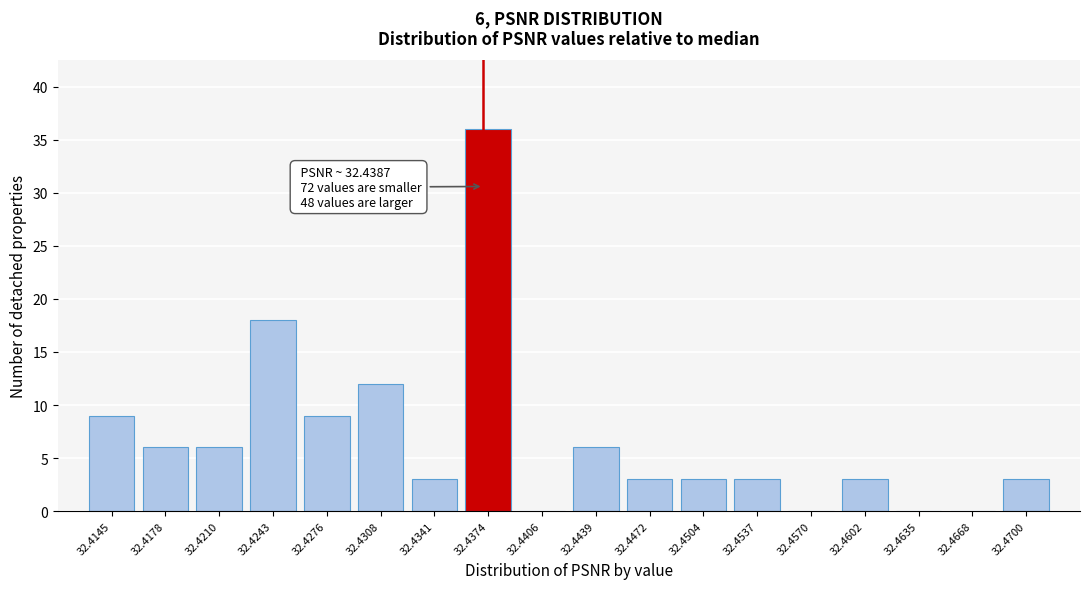

Reading right to left, extract all data points from this chart.

32.4700=3	32.4668=0	32.4635=0	32.4602=3	32.4570=0	32.4537=3	32.4504=3	32.4472=3	32.4439=6	32.4406=0	32.4374=36	32.4341=3	32.4308=12	32.4276=9	32.4243=18	32.4210=6	32.4178=6	32.4145=9